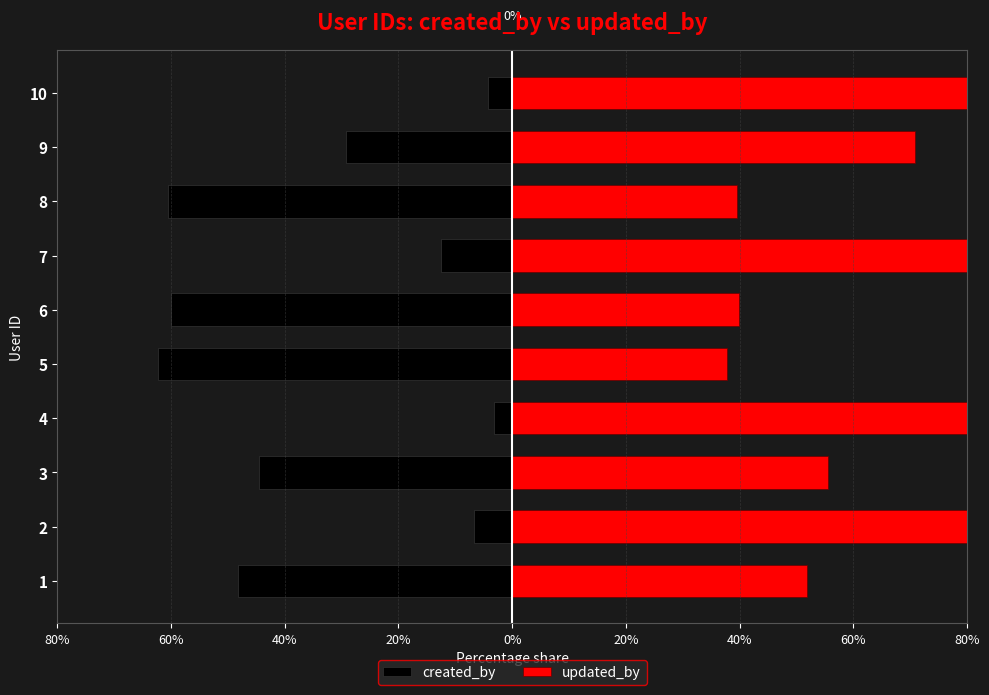

What is the difference between the second highest and second lowest values in the created_by series?

56.3